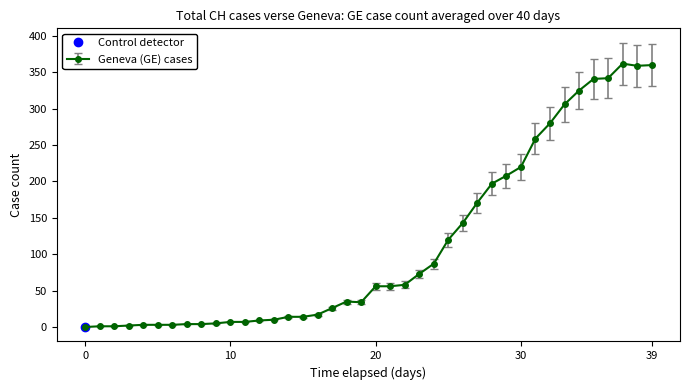

What is the difference between the GE values at 20 and 24?

31.0